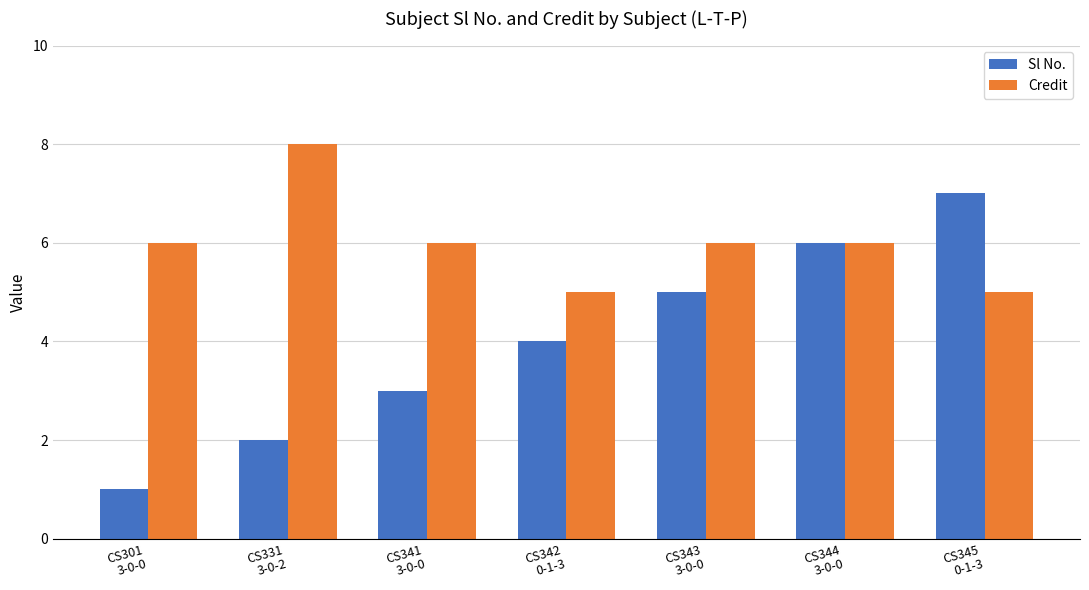

Is it true that Sl No. equals 7 at CS345
0-1-3?

True